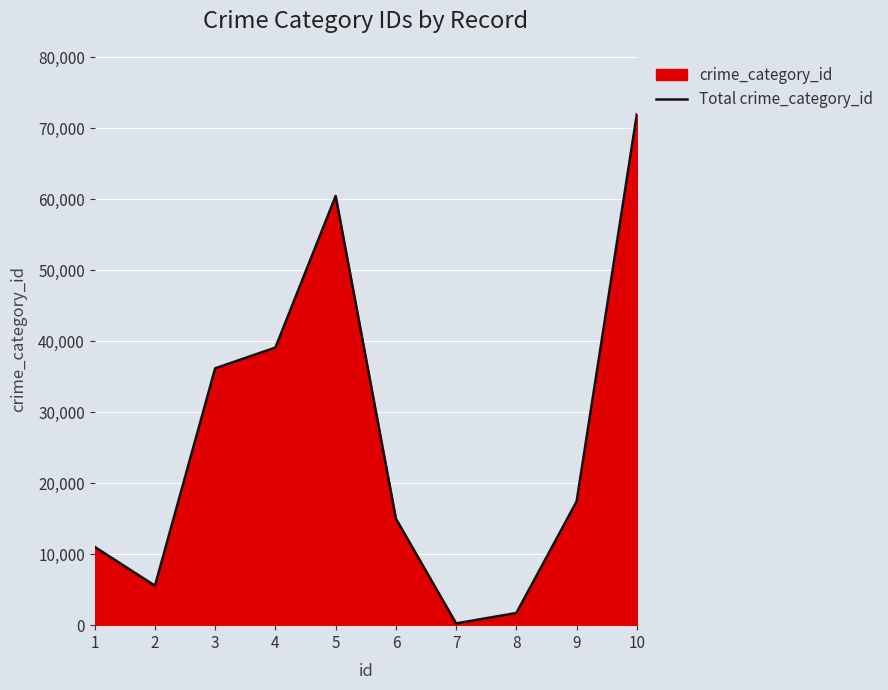

Where is the first local maximum?

5